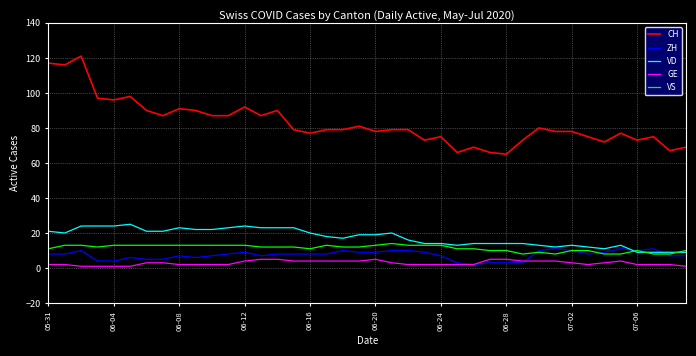

What is the lowest value of the VD series?

9